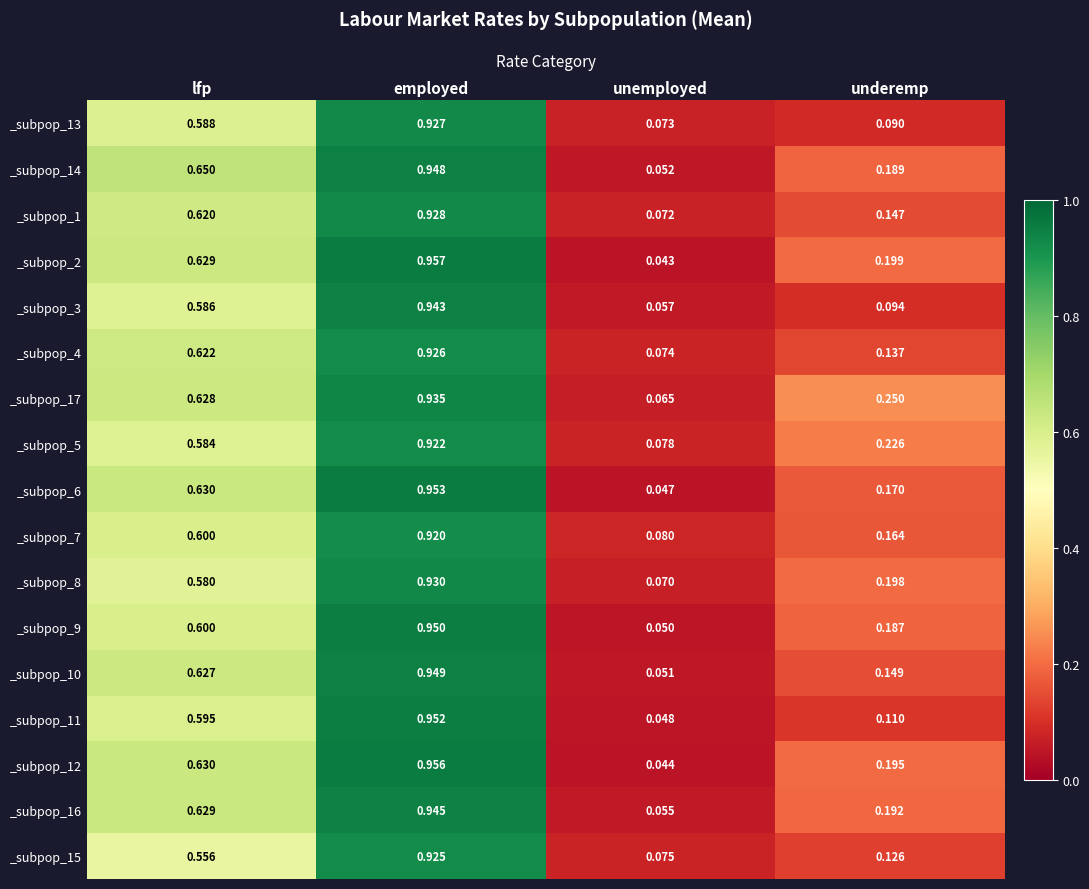

Which category has the highest value in the _subpop_2 series?

employed